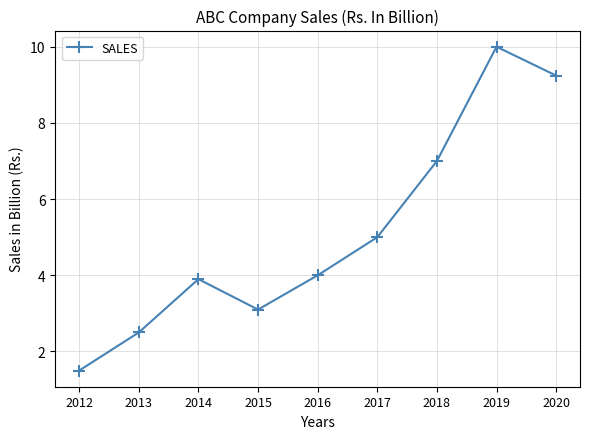

At which label is the value closest to 5?

2017